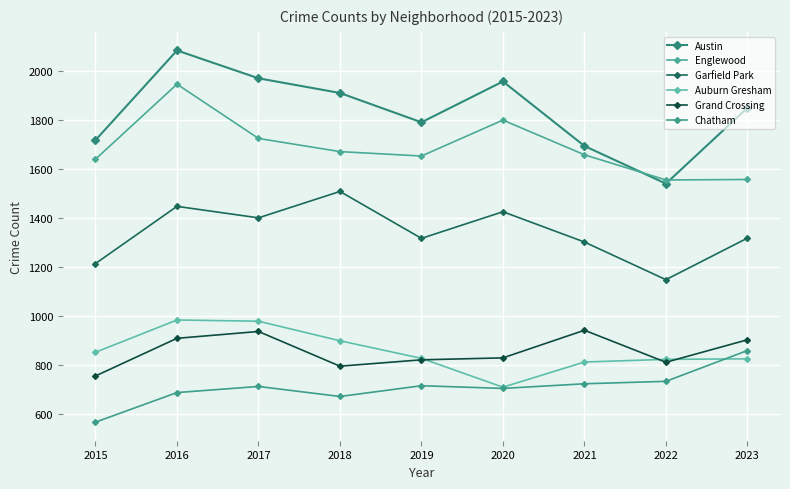

At how many categories does at least one series exceed 572?

9